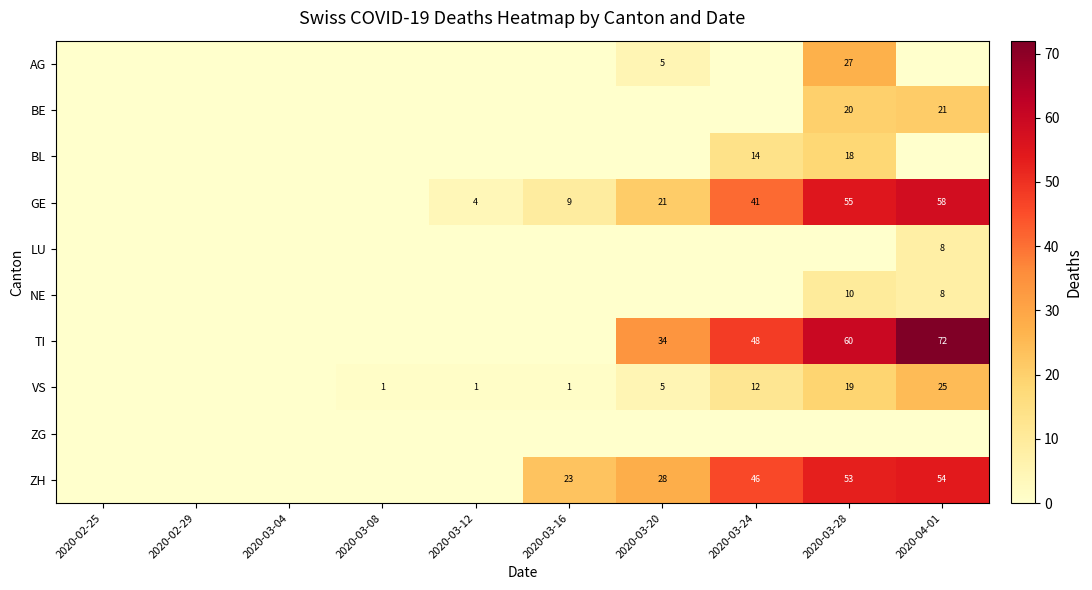

Is it true that VS equals 39 at 2020-04-01?

False